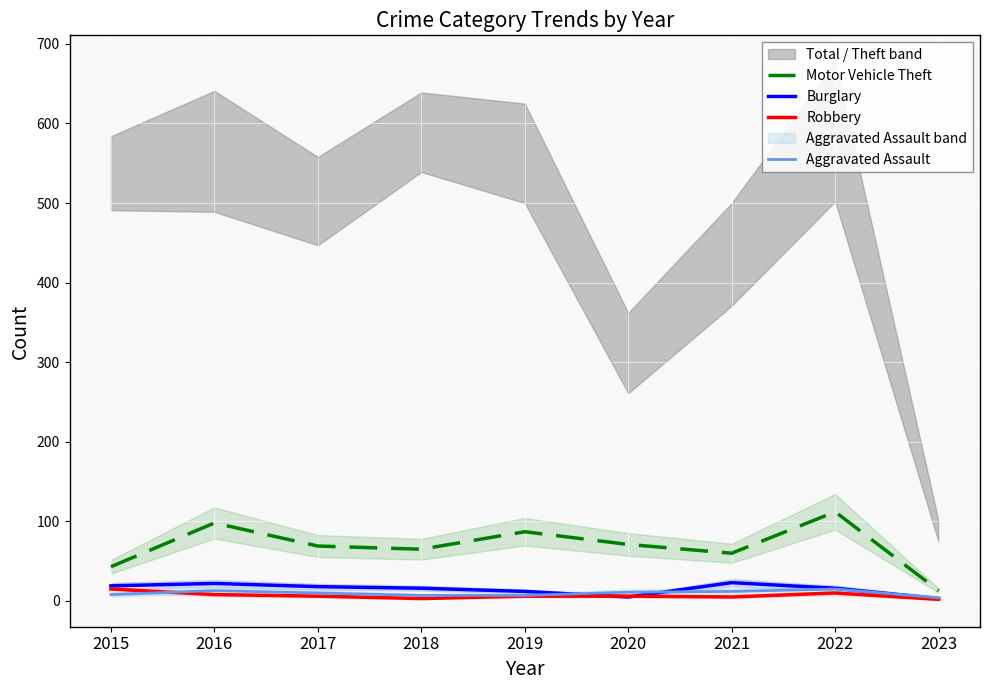

Between 2017 and 2018, which is larger?

2017